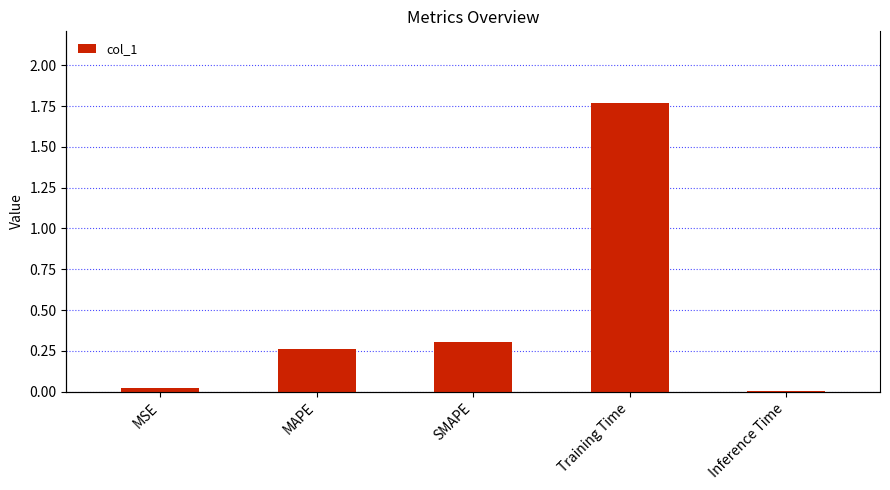

True or false: the data shows 0.0 at Inference Time.

False